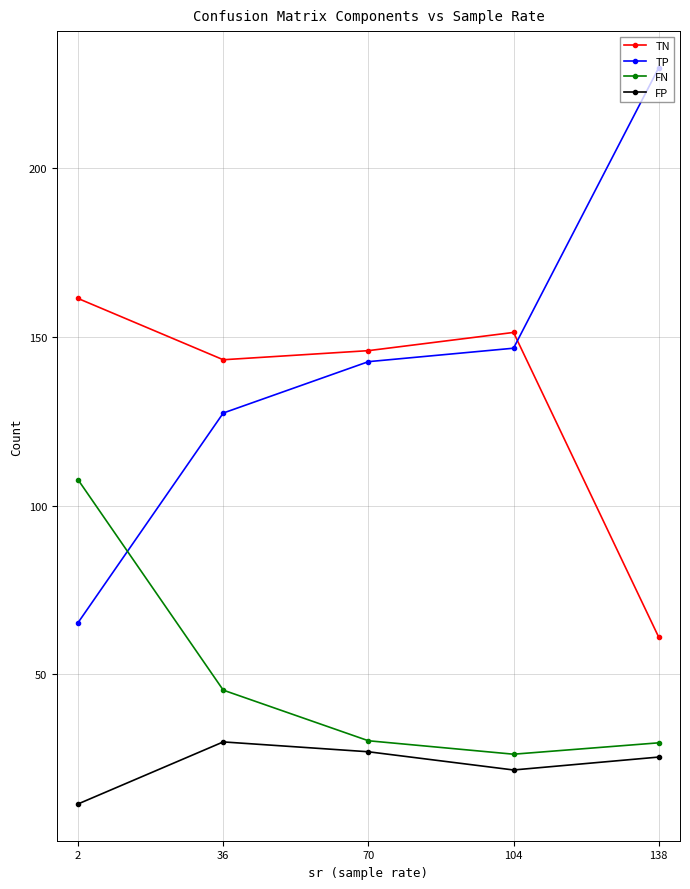

At which label does FP reach its peak?

36